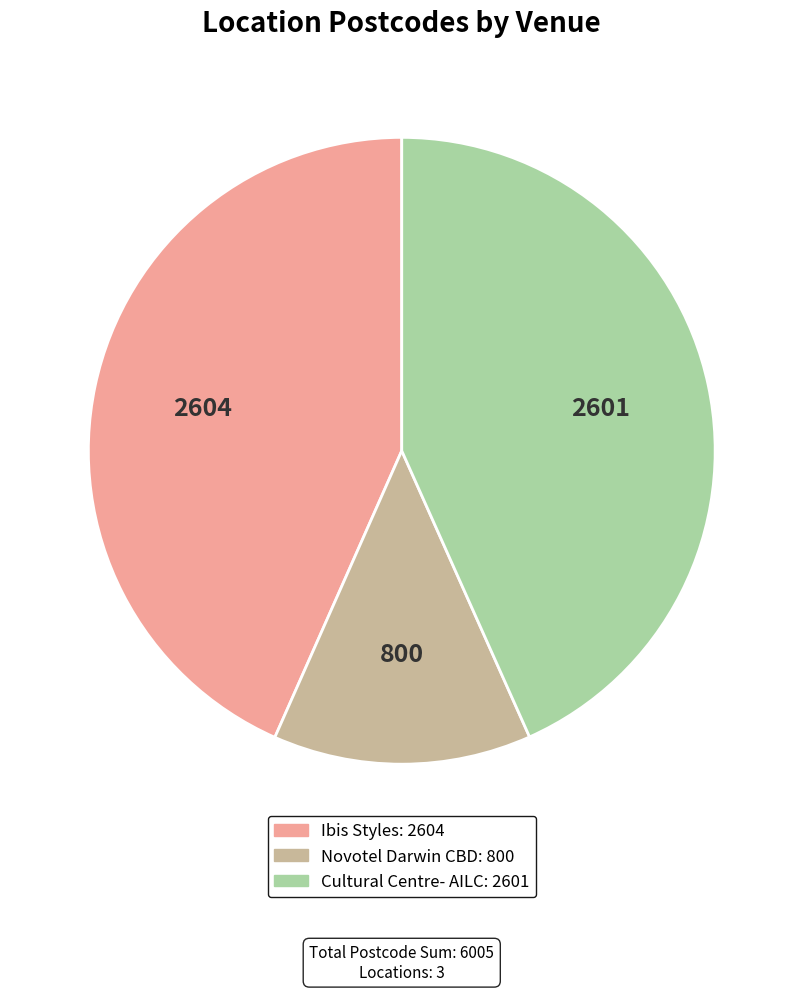

Count the number of slices in the pie.

3